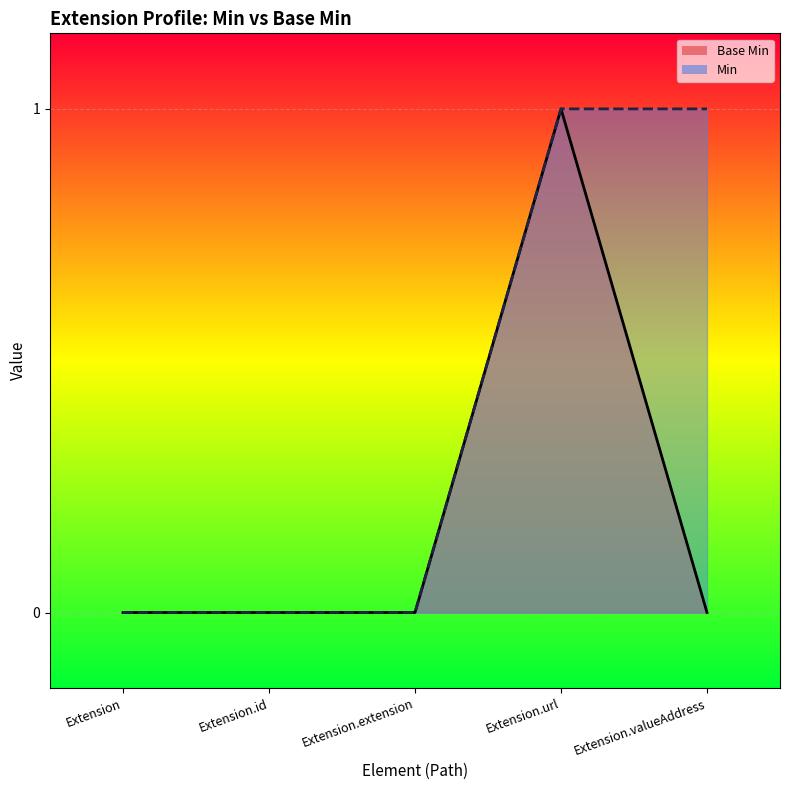

How many categories are shown in the chart?

5